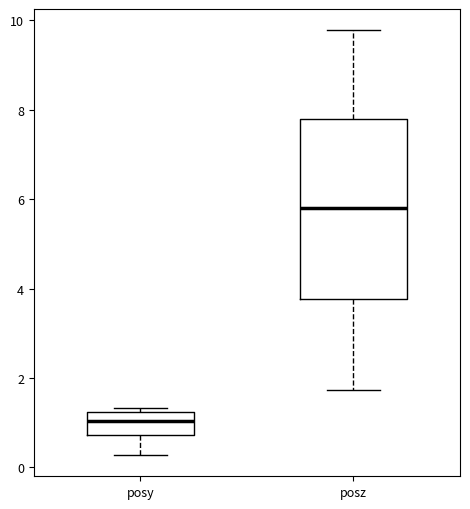

Reading left to right, read every box against the y-axis: the position of its median line, the range the box covers, and the ends of its whiskers. The values are not printed on the chart, so give them approximately, as read against the axis.

posy: median 1.0, box 0.8 to 1.2, whiskers 0.2 to 1.4
posz: median 5.8, box 3.8 to 7.8, whiskers 1.8 to 9.8